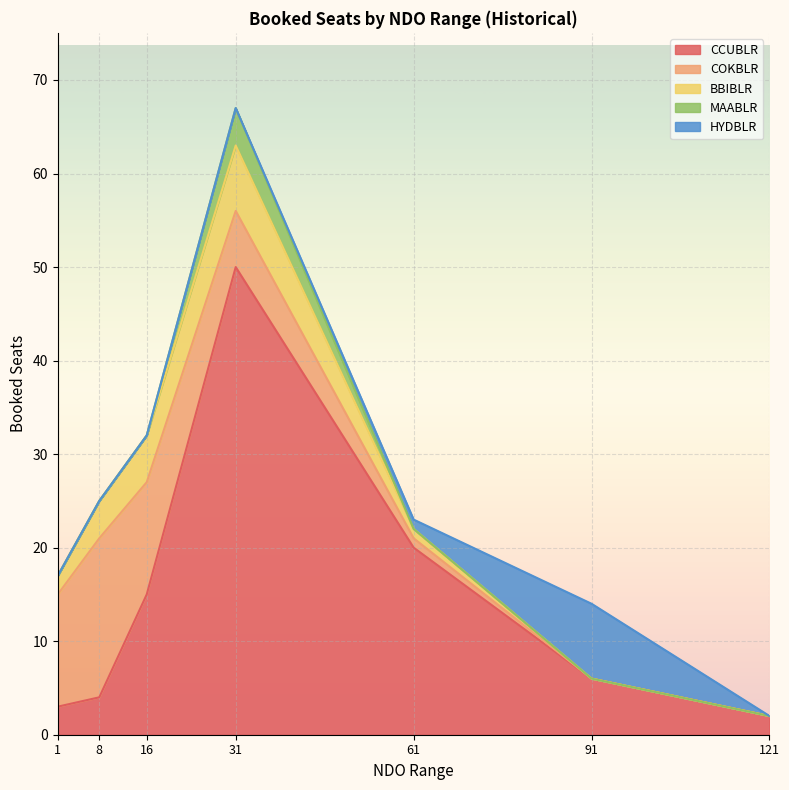

What are all the series names shown in the legend?

CCUBLR, COKBLR, BBIBLR, MAABLR, HYDBLR